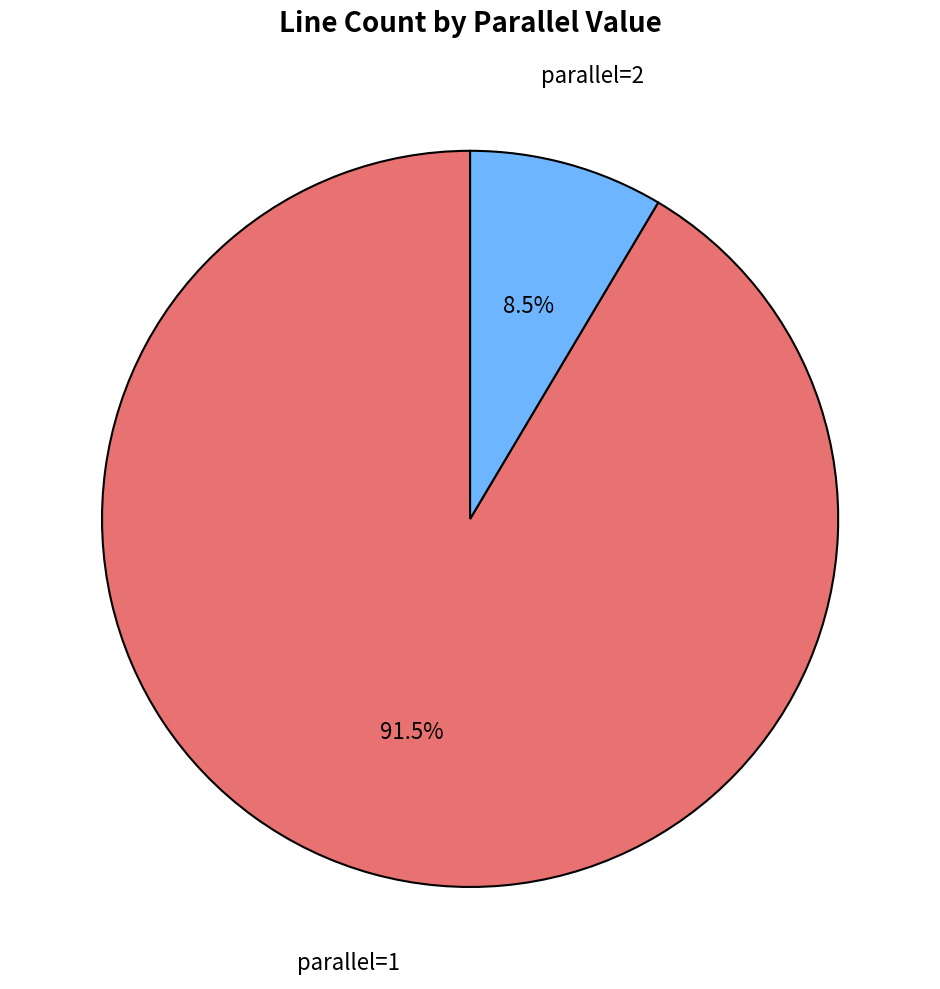

Is there any slice that represents more than half of the pie?

Yes